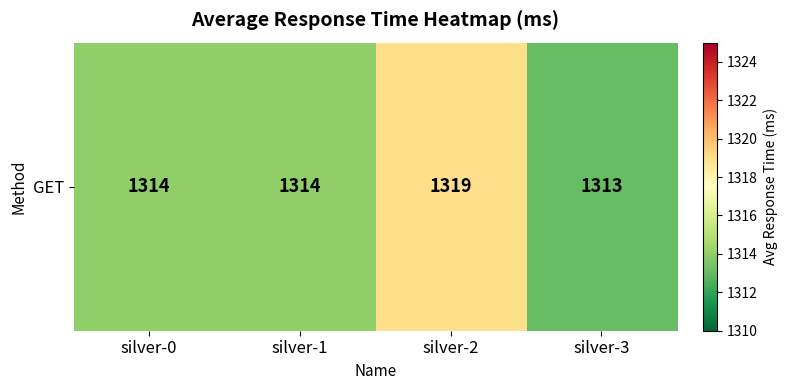

What is the change in value from silver-0 to silver-2?

+5